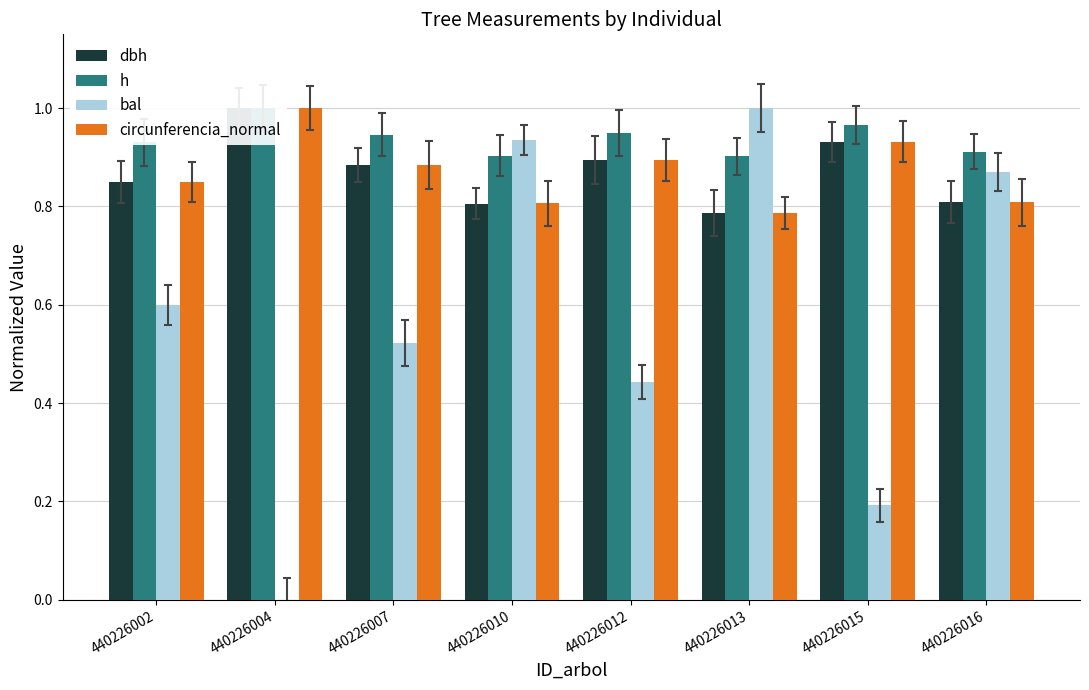

Count the h values in the range 0 to 1.

8